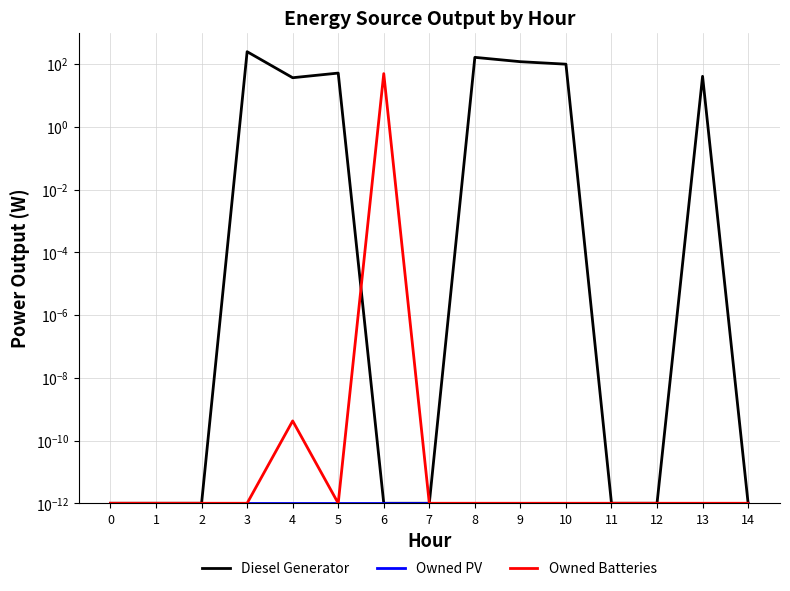

True or false: Diesel Generator has more than 0 points higher than both neighbors.

True